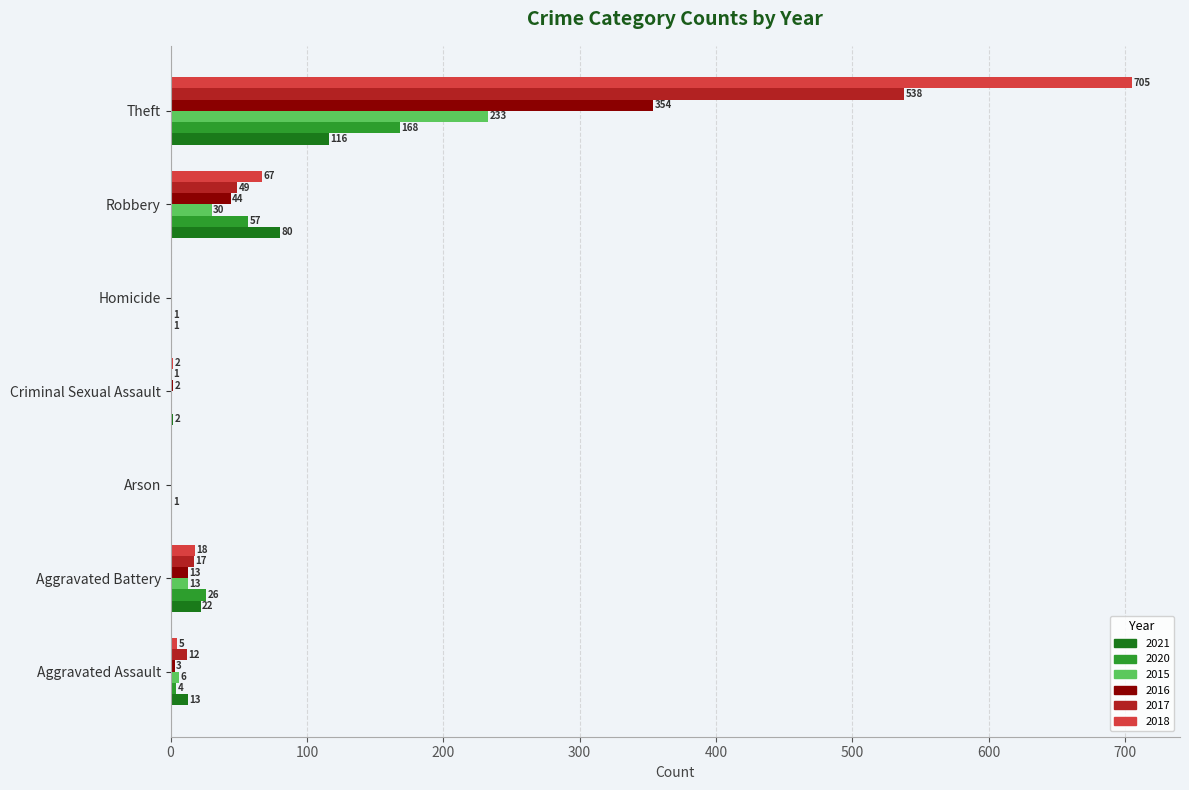

The value of 2016 at Arson is 244. True or false?

False